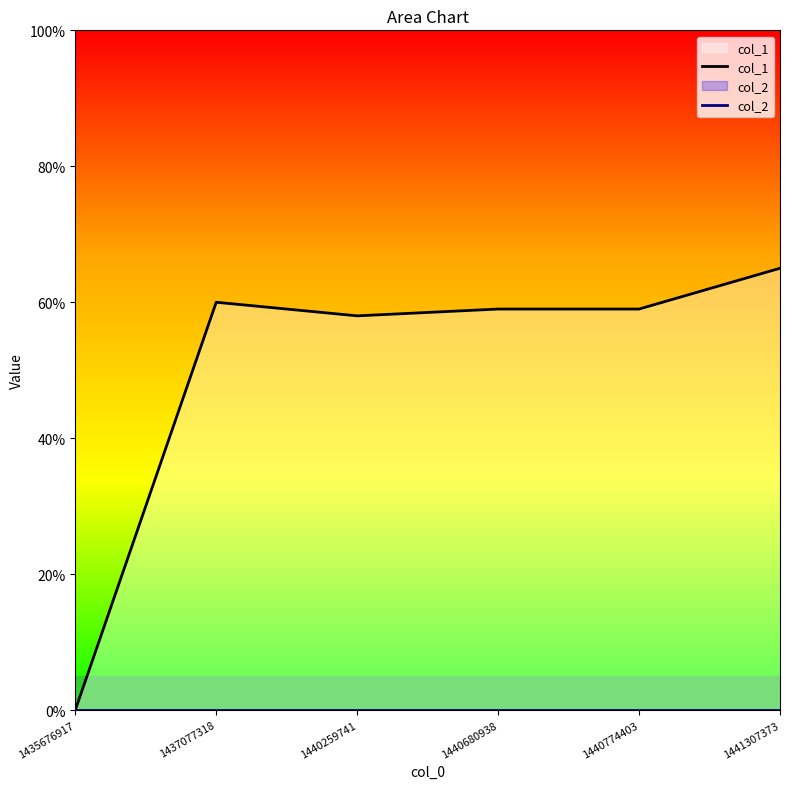

What is the value of the col_1 point at the 3rd from the left?

58